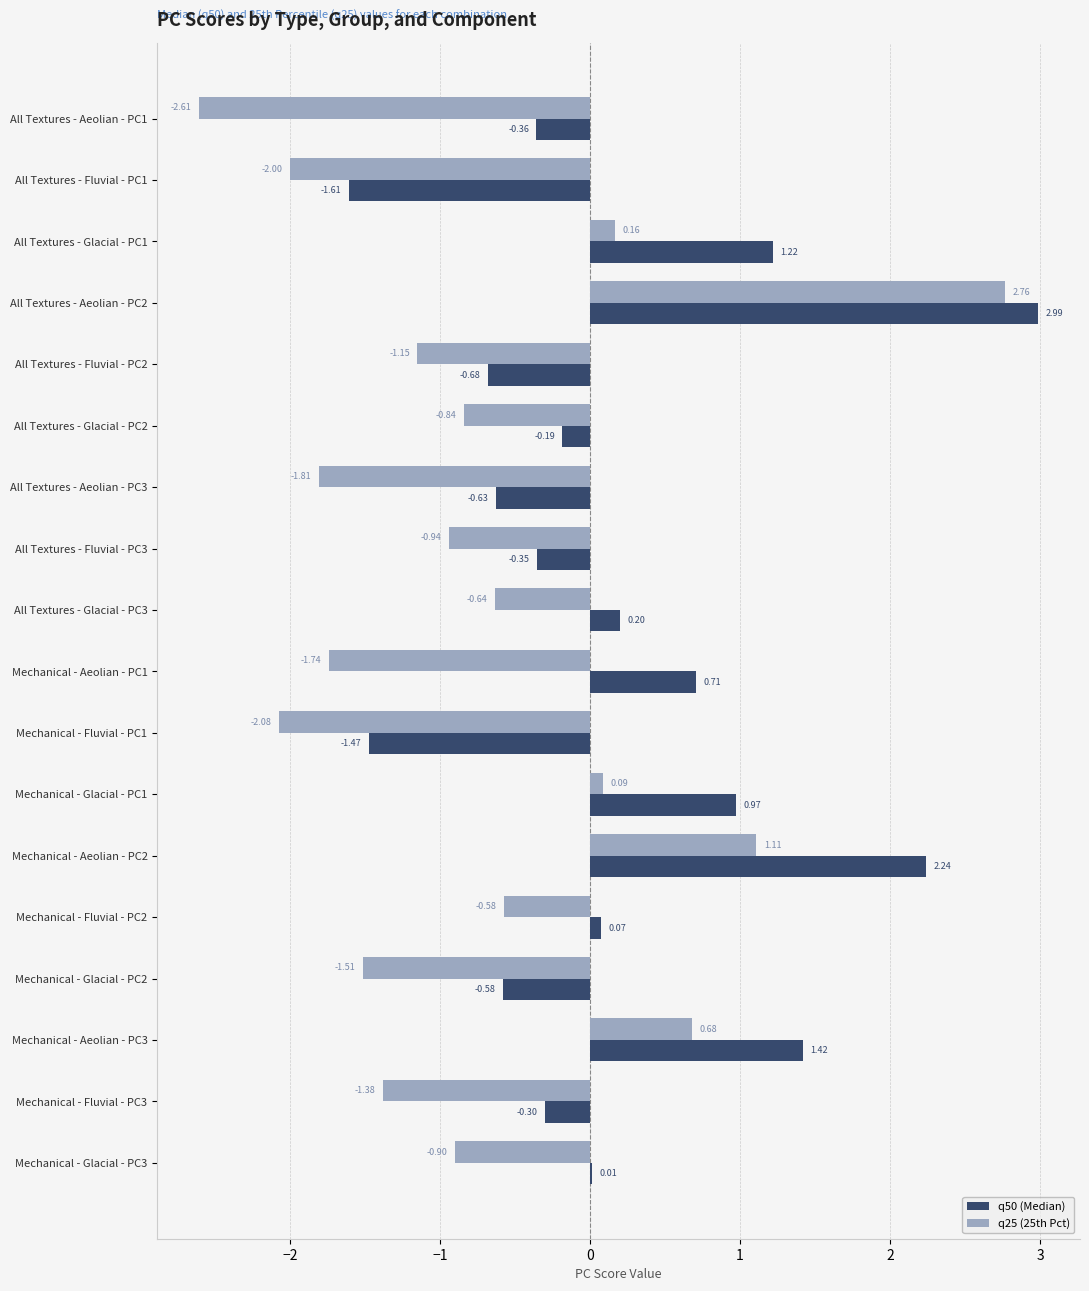

What is the sum of all q50 (Median) values?

3.6